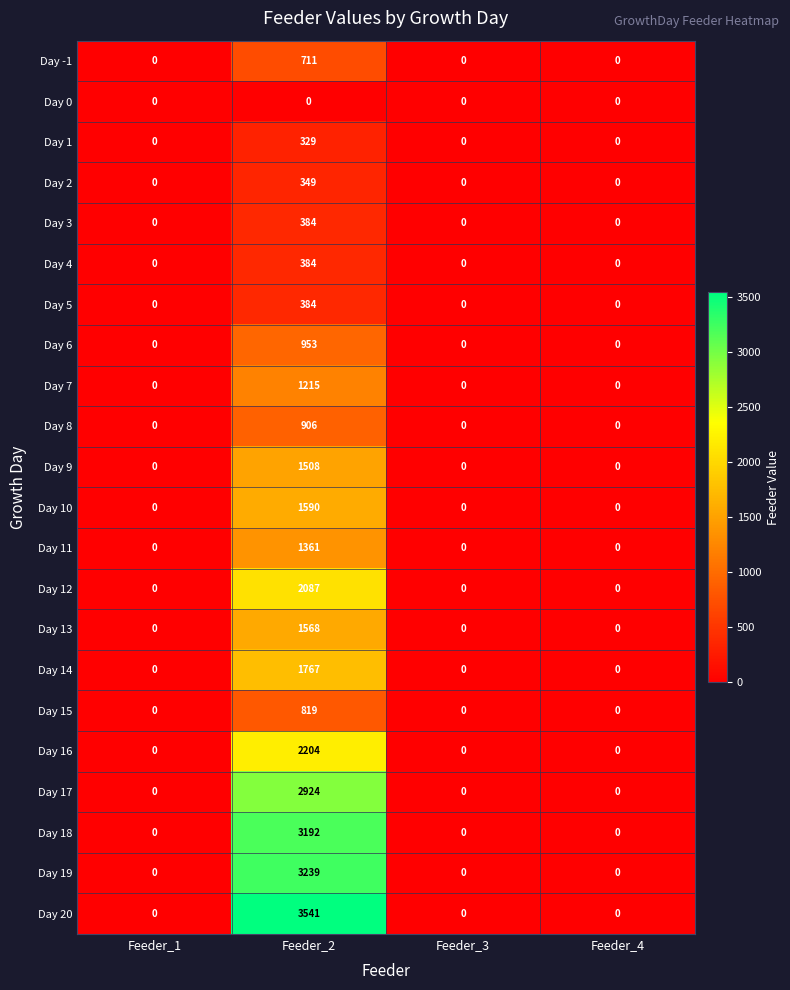

At which category is the sum across all series the highest?

Feeder_2